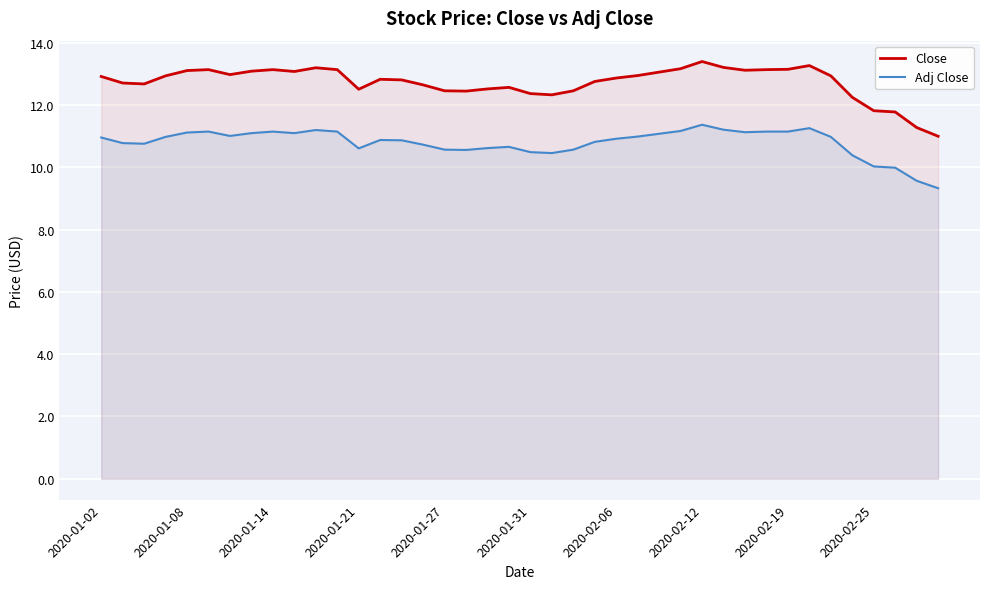

At how many categories does at least one series exceed 13?

15